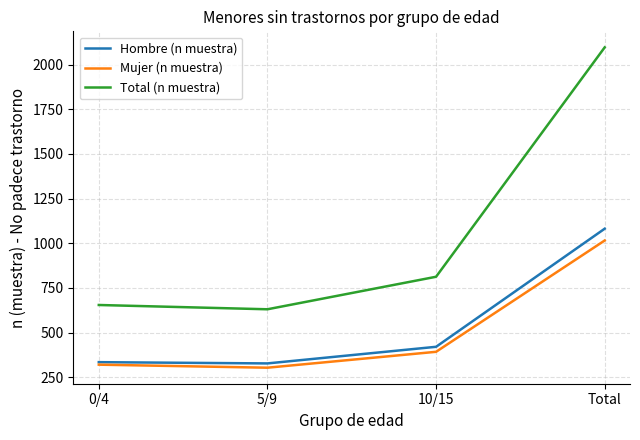

True or false: Total (n muestra) and Hombre (n muestra) cross at least once.

False